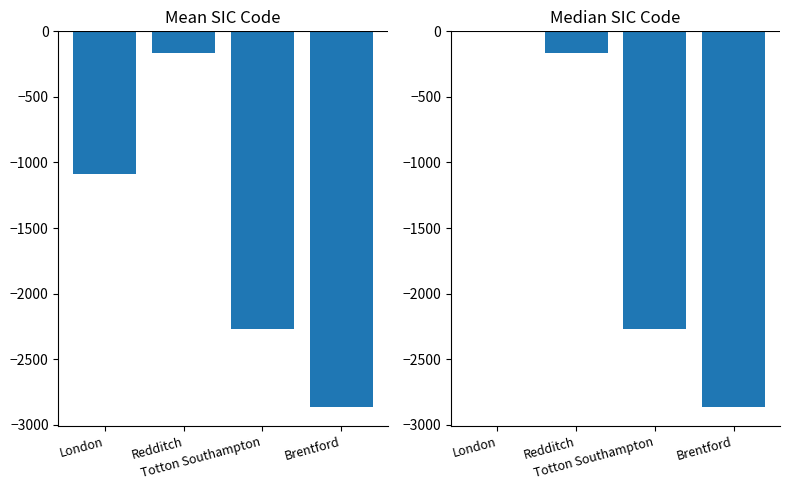

What is the approximate value of Mean SIC Code at Redditch?

-168.0